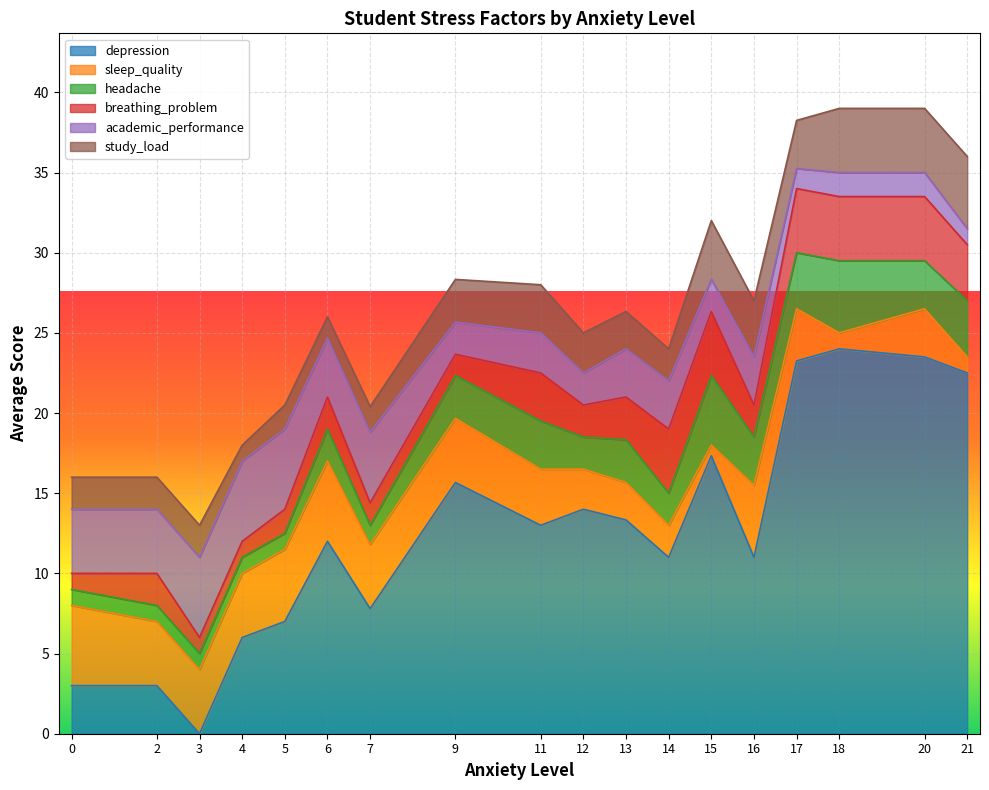

Does the chart display data point markers on the line(s)?

No